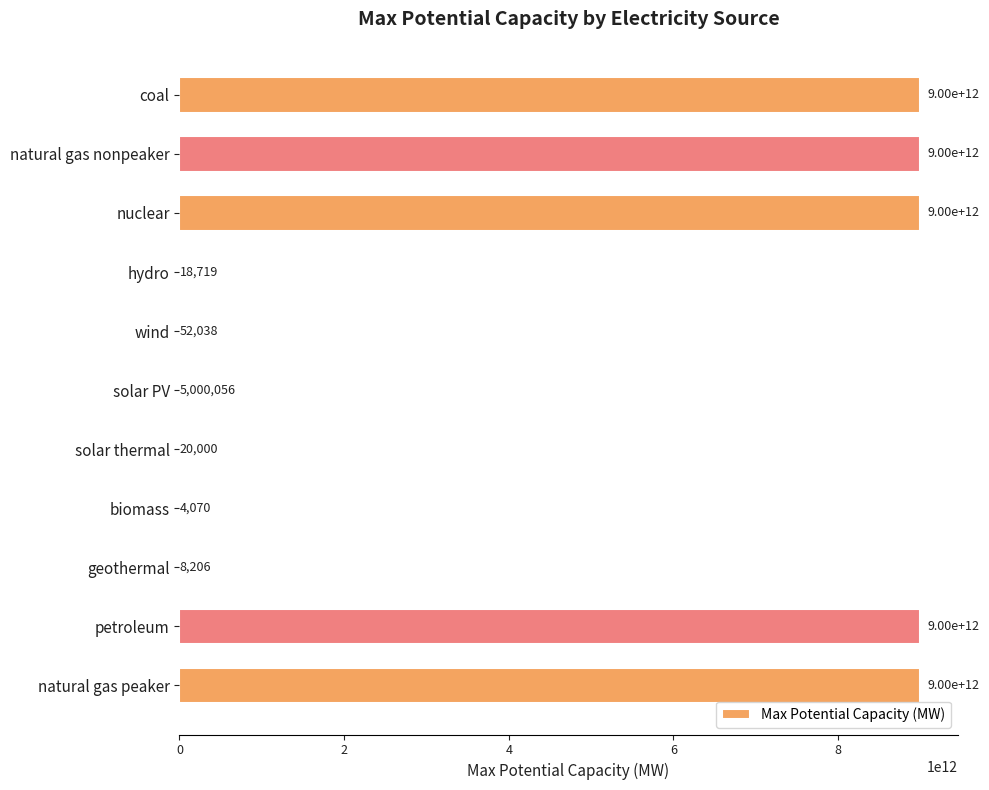

The chart shows a value of 20000 at solar thermal. True or false?

True